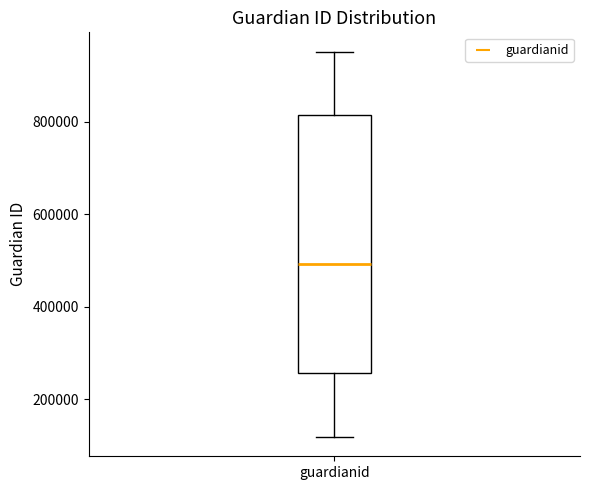

Where is the lower edge of the box for guardianid on the y-axis? The values are not printed on the chart, so give them approximately, as read against the axis.

260000